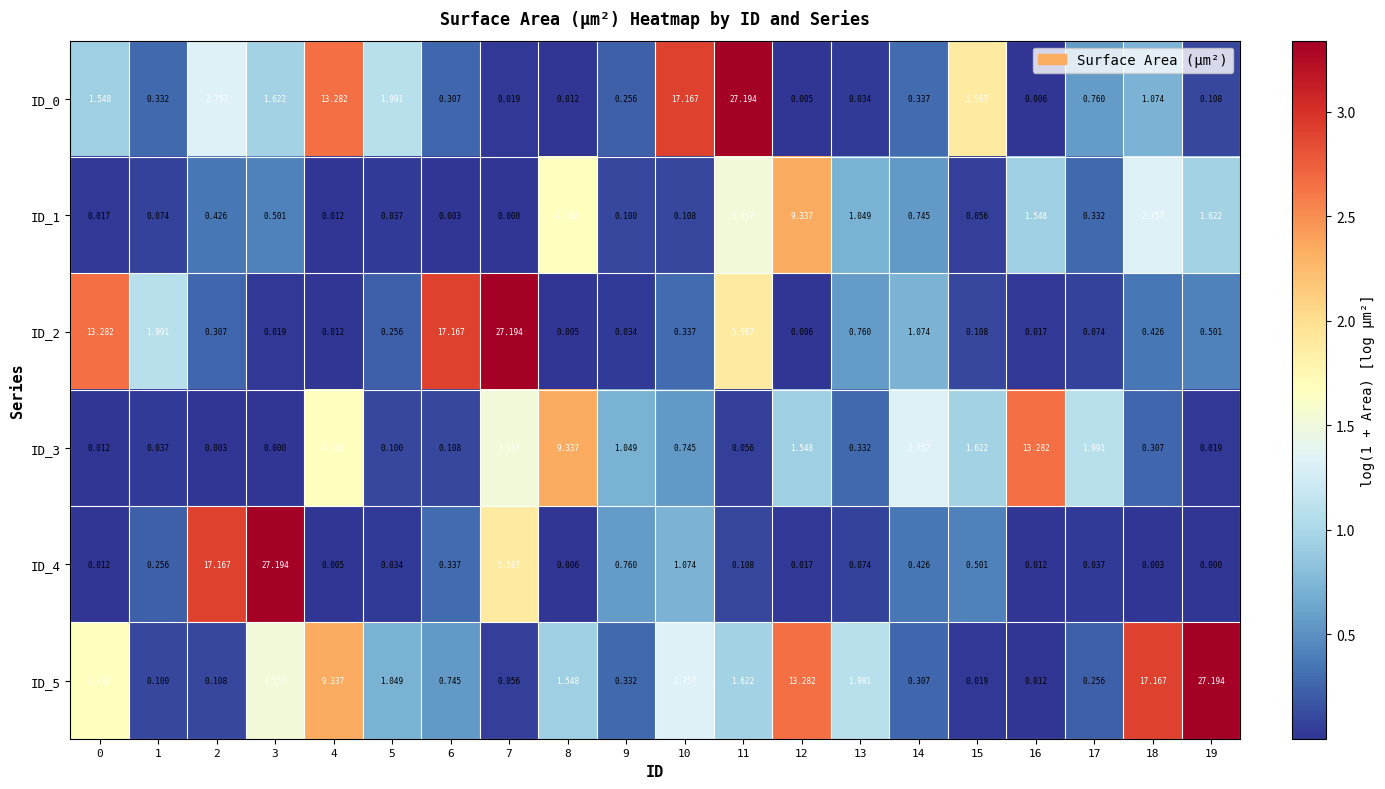

How many values in ID_3 are above zero?

19